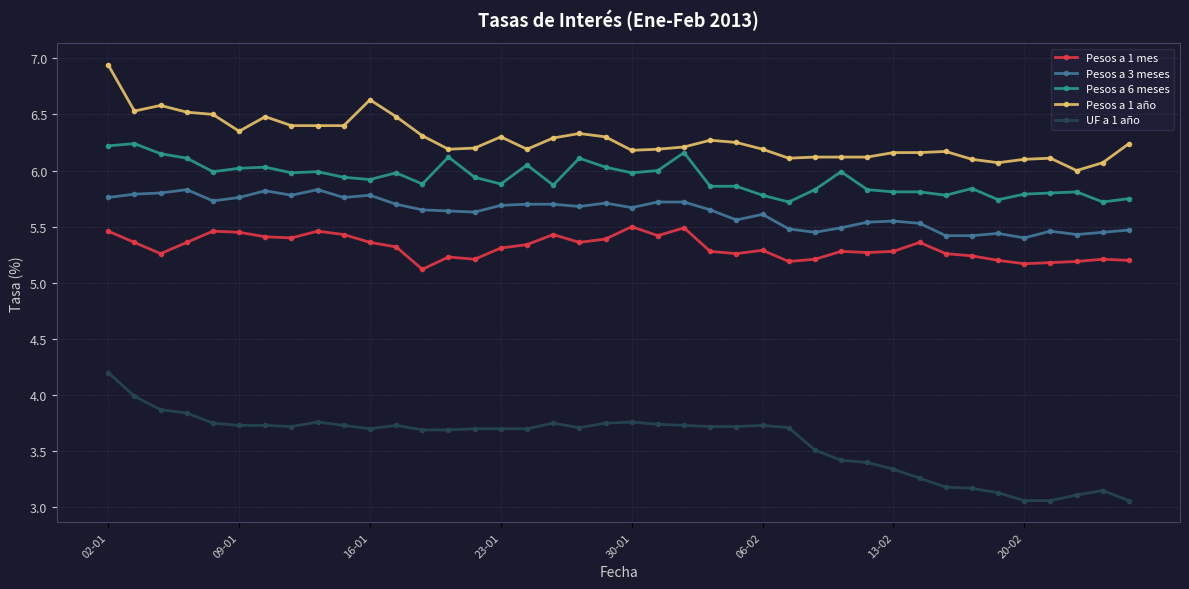

What is the value of the Pesos a 1 mes point at the 19th from the left?

5.4